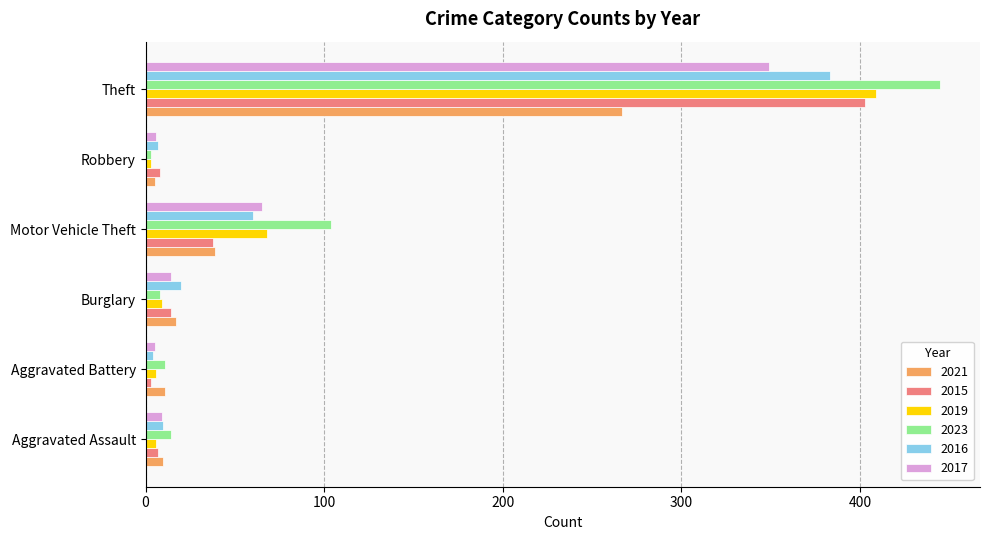

Which series has the widest spread of values?

2023